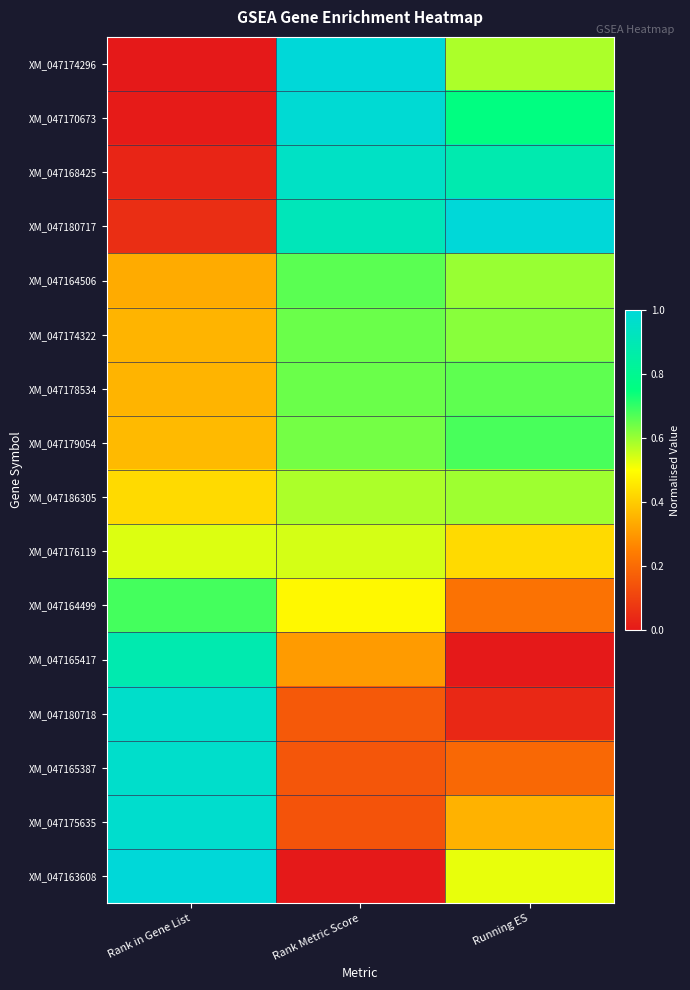

What is the total value across all series at Rank Metric Score?

8.8